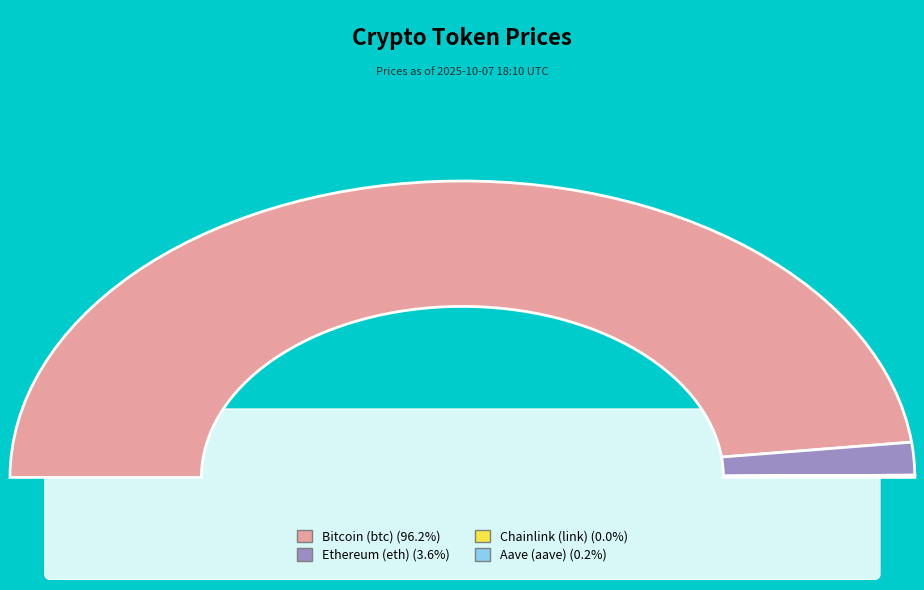

What is the ratio of the value at Bitcoin (btc) to the value at Aave (aave)?

433.5